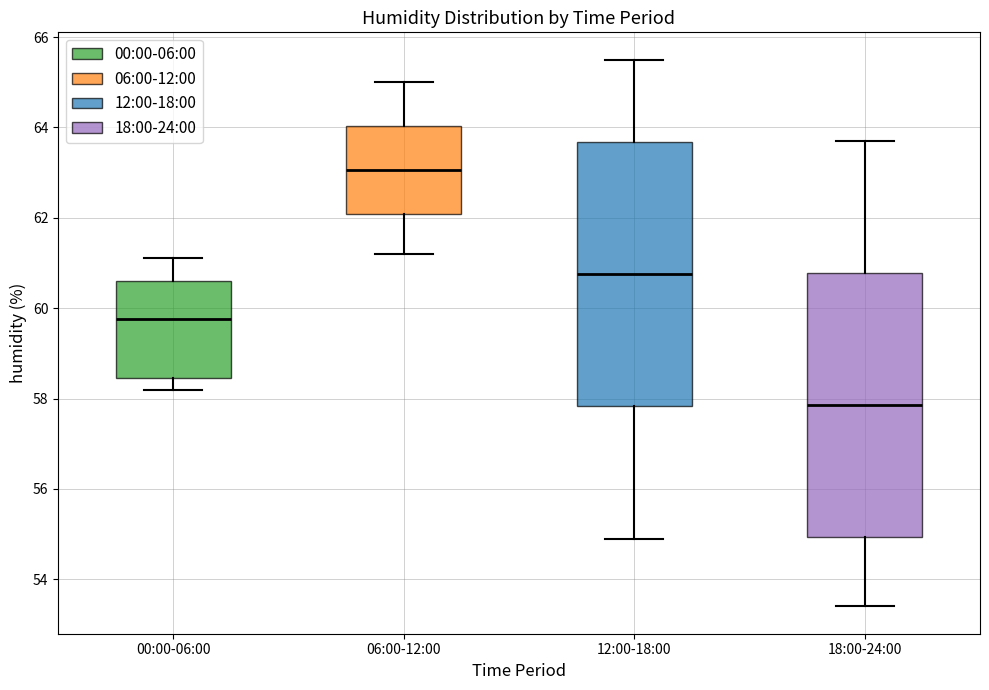

Reading left to right, transcribe this box plot: for each box, give where its median line is, the range the box spans, and where its two whiskers end, as read against the y-axis. The values are not printed on the chart, so give them approximately, as read against the axis.

00:00-06:00: median 59.8, box 58.4 to 60.6, whiskers 58.2 to 61.2
06:00-12:00: median 63.0, box 62.0 to 64.0, whiskers 61.2 to 65.0
12:00-18:00: median 60.8, box 57.8 to 63.6, whiskers 55.0 to 65.6
18:00-24:00: median 57.8, box 55.0 to 60.8, whiskers 53.4 to 63.8